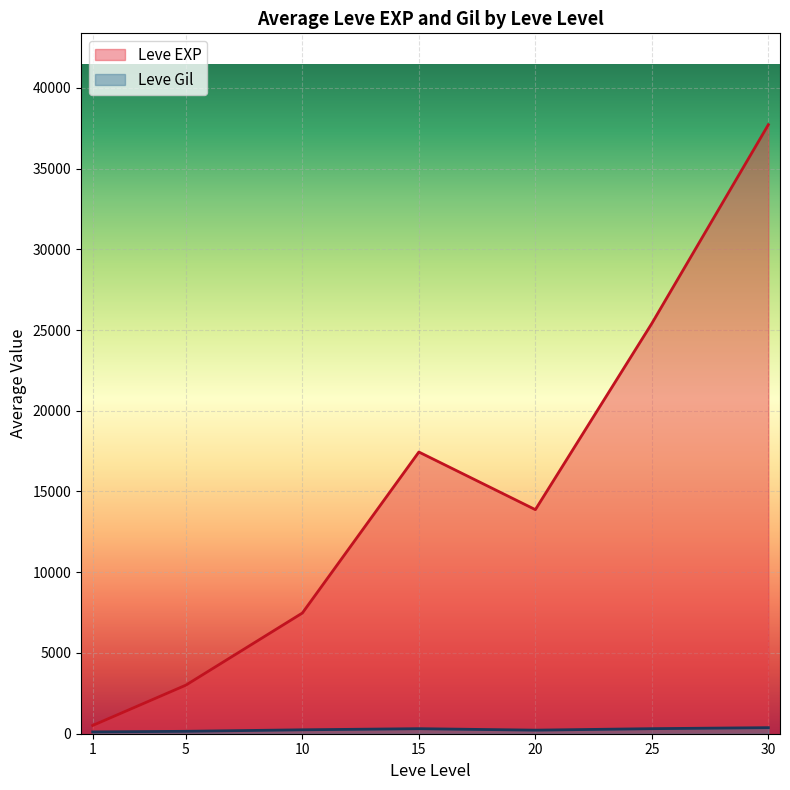

Where is Leve Level nearest to the value 15?

15